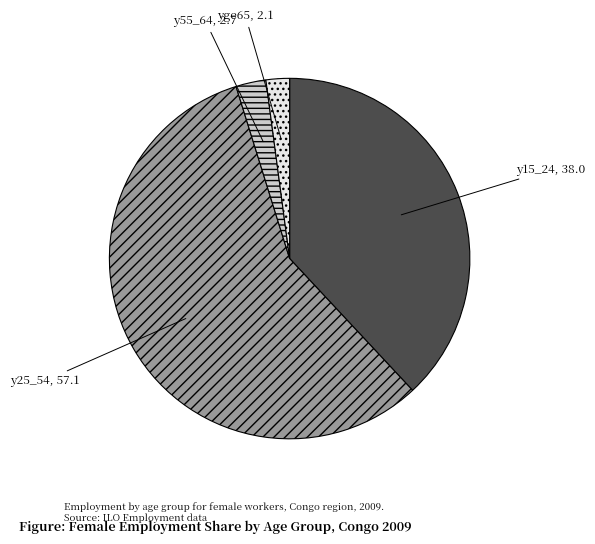

True or false: yge65 accounts for 9% of the total.

False